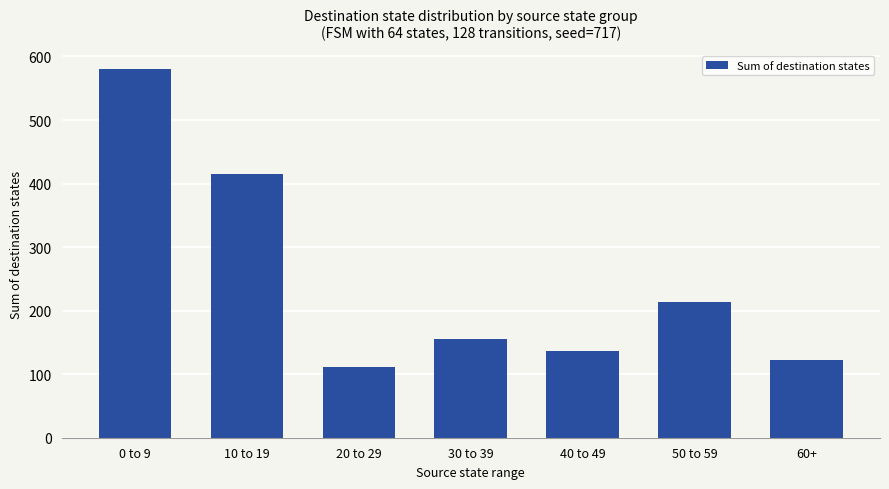

At which category does the chart reach its peak across all series?

0 to 9